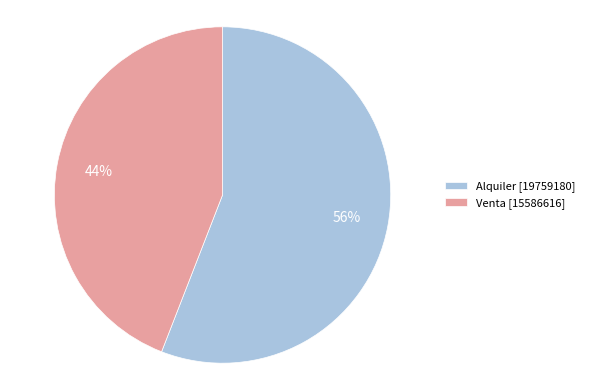

Which has a higher value, Alquiler or Venta?

Alquiler